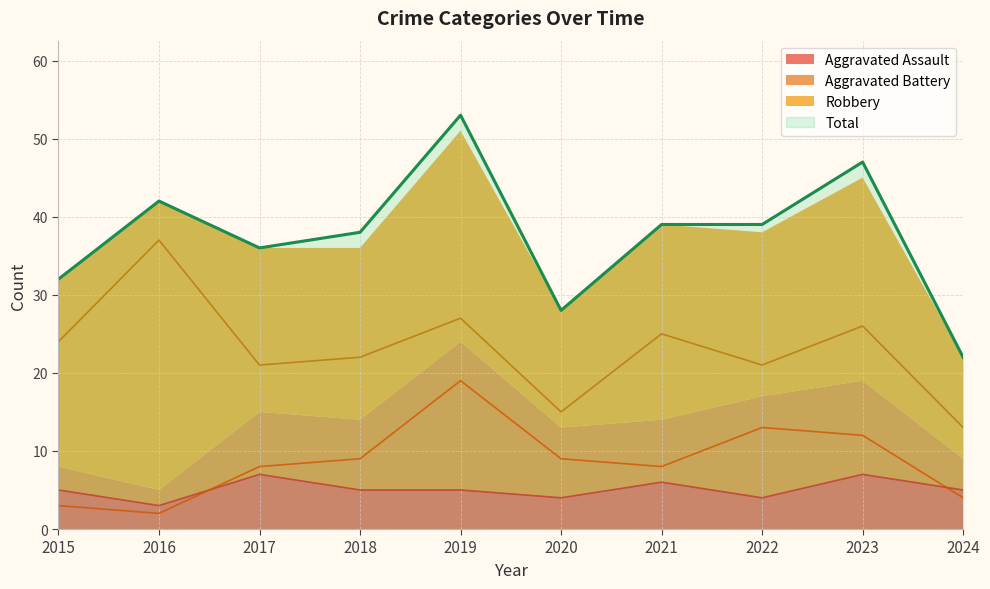

What value does the Robbery series have at 2020?

15